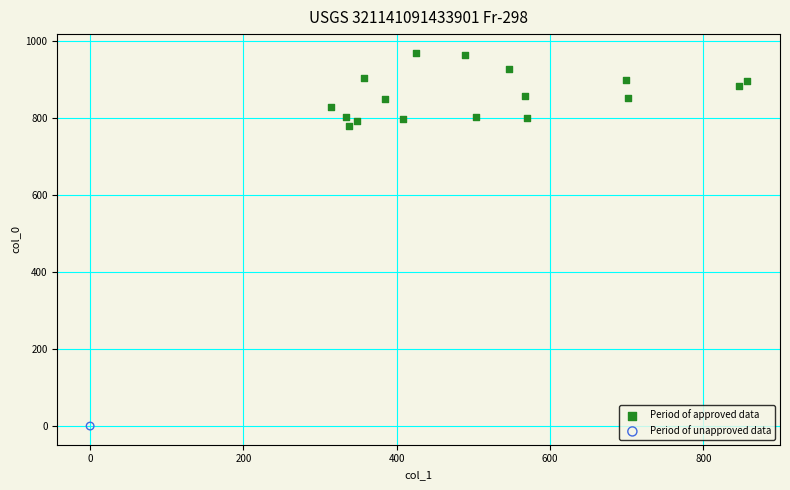

What are all the series names shown in the legend?

Period of approved data, Period of unapproved data